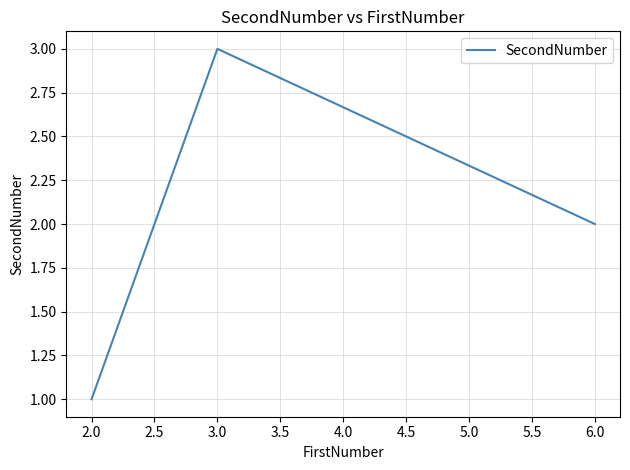

How many lines are shown in the chart?

1